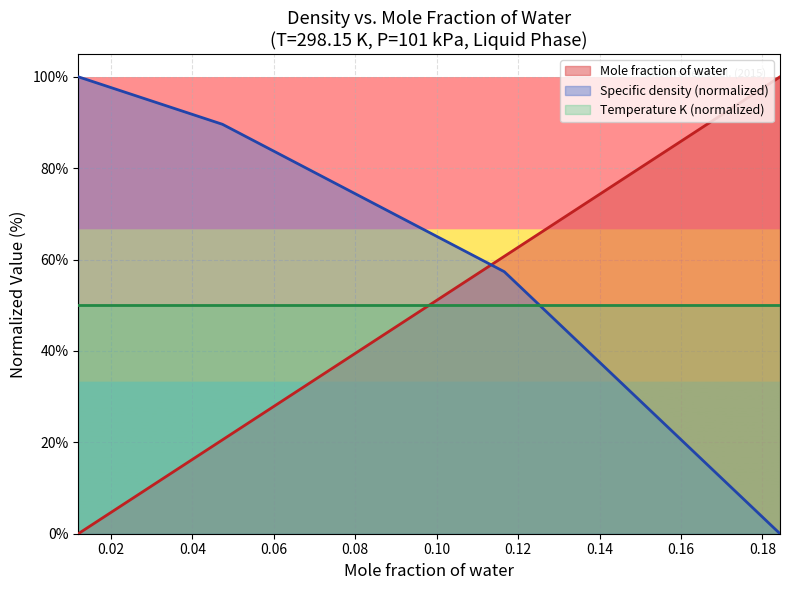

How many lines are shown in the chart?

3